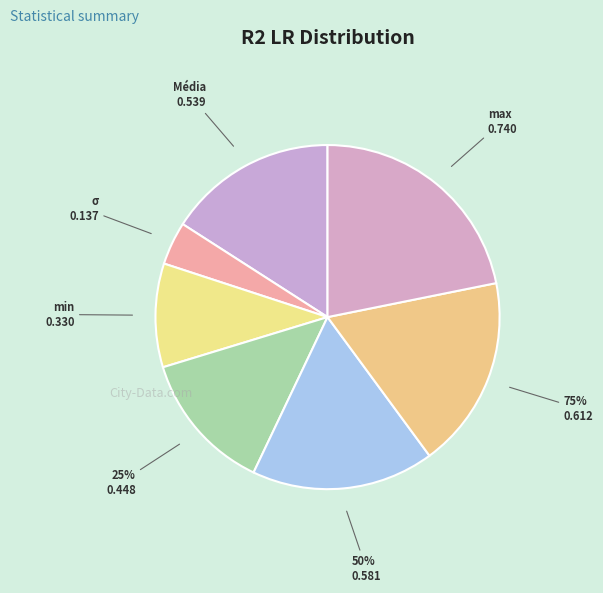

What percentage is the 50% slice, to the nearest percent?

17%